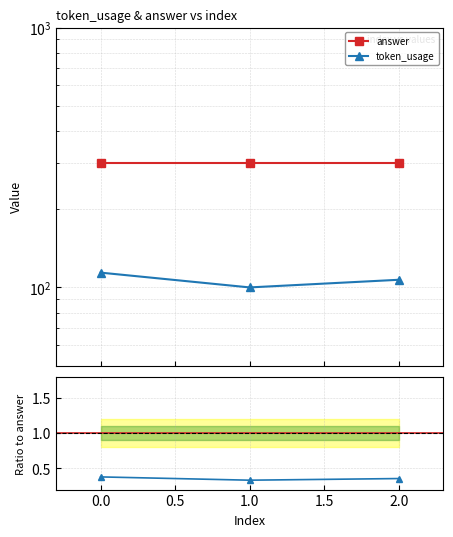

What is the smallest value displayed?

100